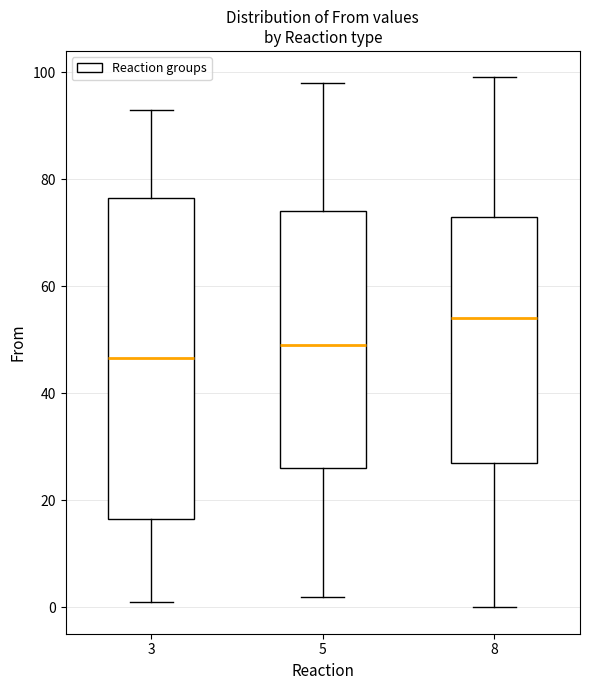

Reading left to right, transcribe this box plot: for each box, give where its median line is, the range the box spans, and where its two whiskers end, as read against the y-axis. The values are not printed on the chart, so give them approximately, as read against the axis.

3: median 46, box 16 to 76, whiskers 2 to 94
5: median 50, box 26 to 74, whiskers 2 to 98
8: median 54, box 28 to 74, whiskers 0 to 100